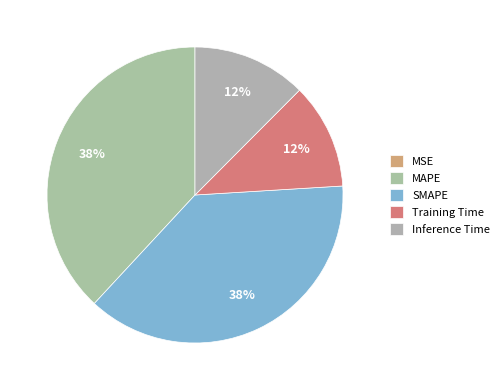

How many slices are in this pie chart?

5